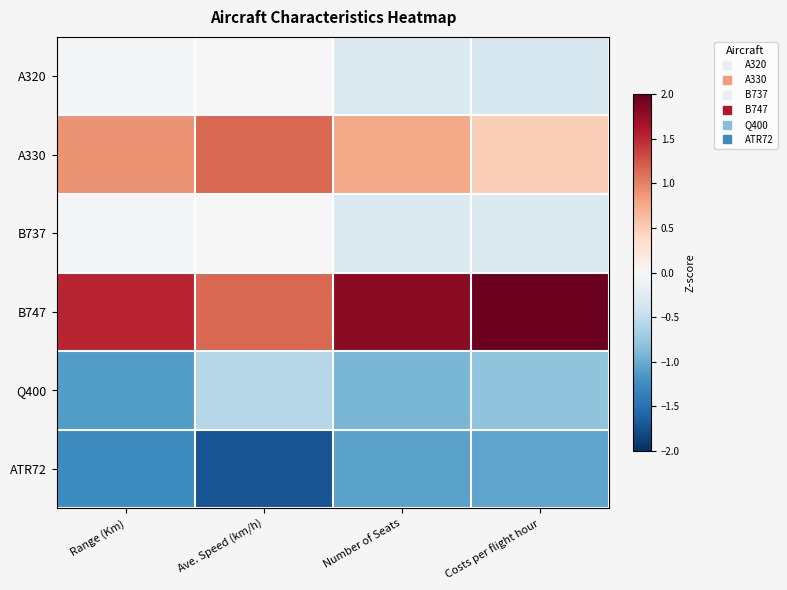

How many data points does each series have?

4